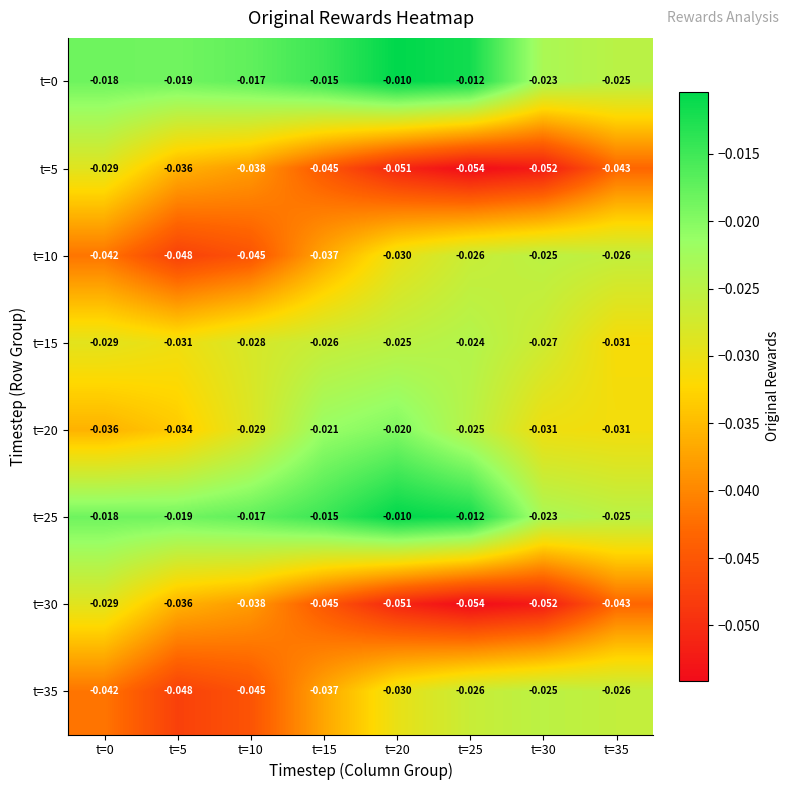

Count the number of data series in this chart.

8